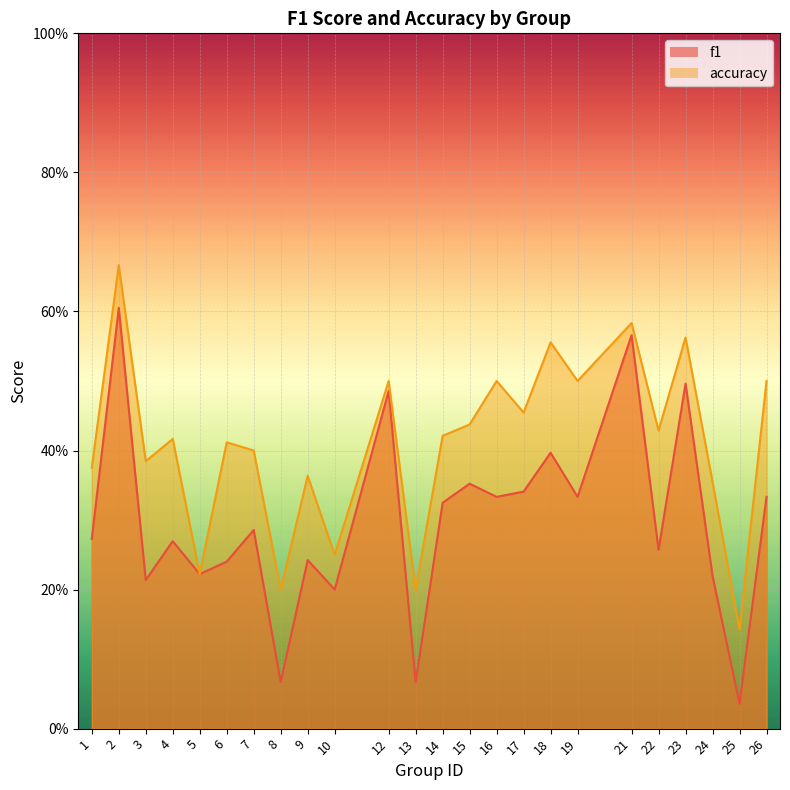

At which category is the sum across all series the highest?

2